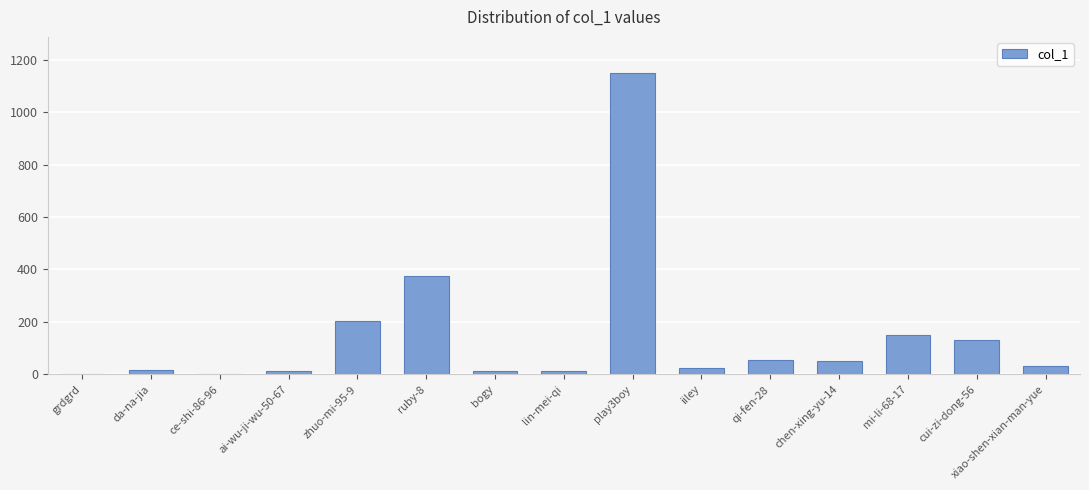

Which has a higher value, qi-fen-28 or ce-shi-86-96?

qi-fen-28